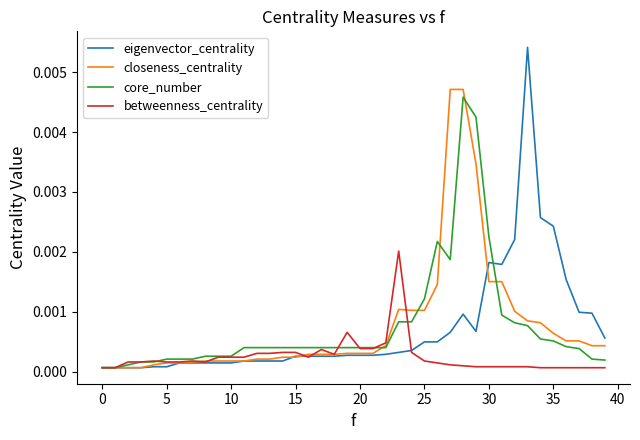

In eigenvector_centrality, how many points are lower than both neighbors (excluding endpoints)?

2